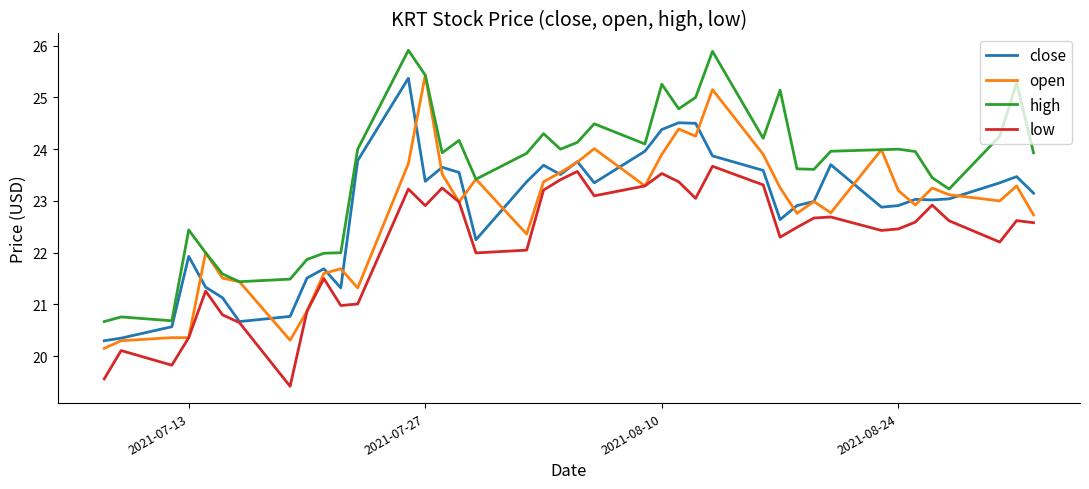

Which series has the largest total across all categories?

high